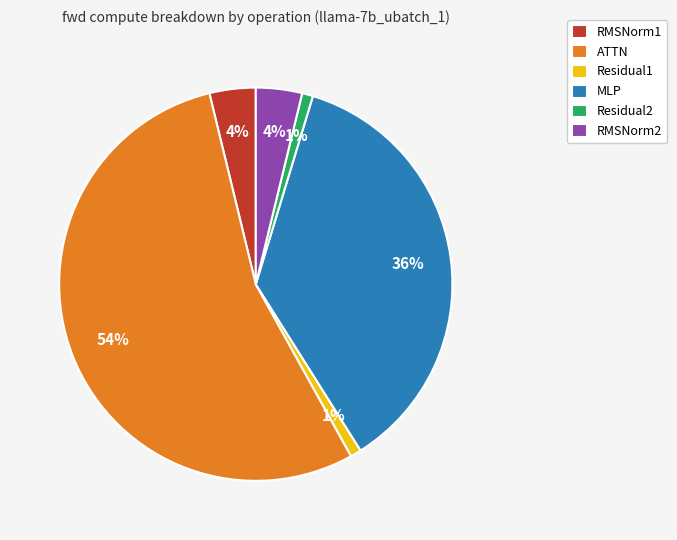

What percentage is the RMSNorm2 slice, to the nearest percent?

4%